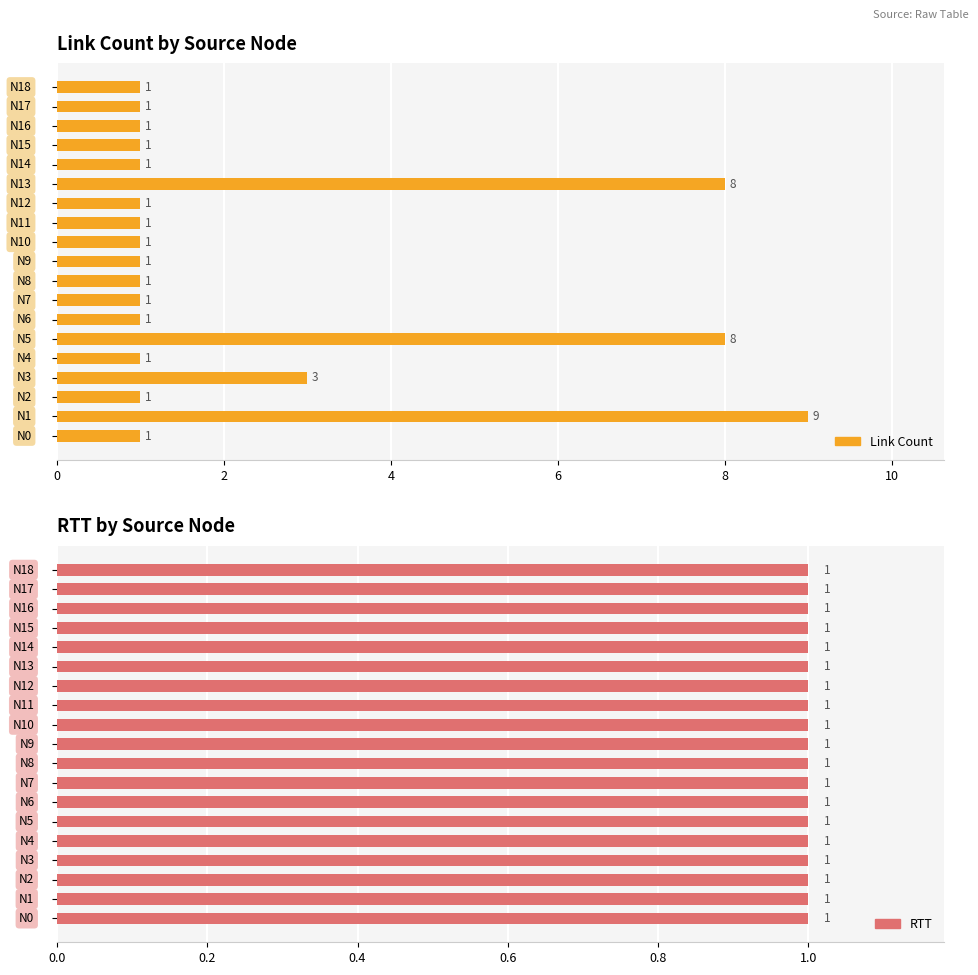

True or false: Link Count has a value of 4.0 at 10.

False